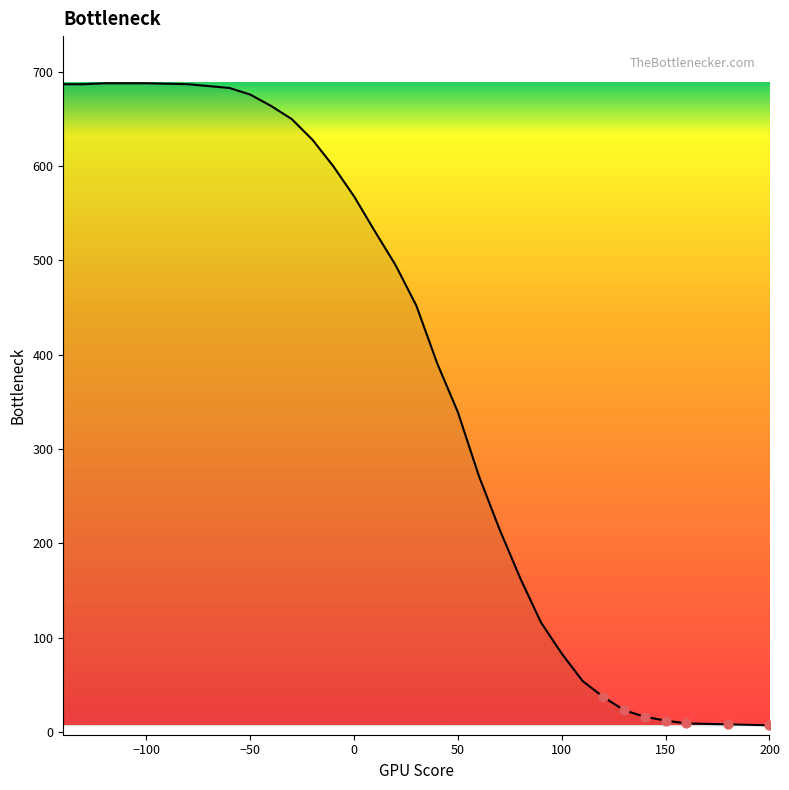

What is the difference between the maximum and minimum values?

681